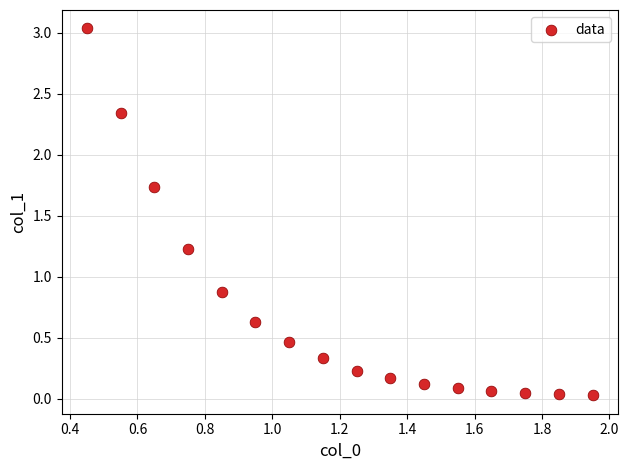

What Y value in the scatter plot is closest to 1?

0.9